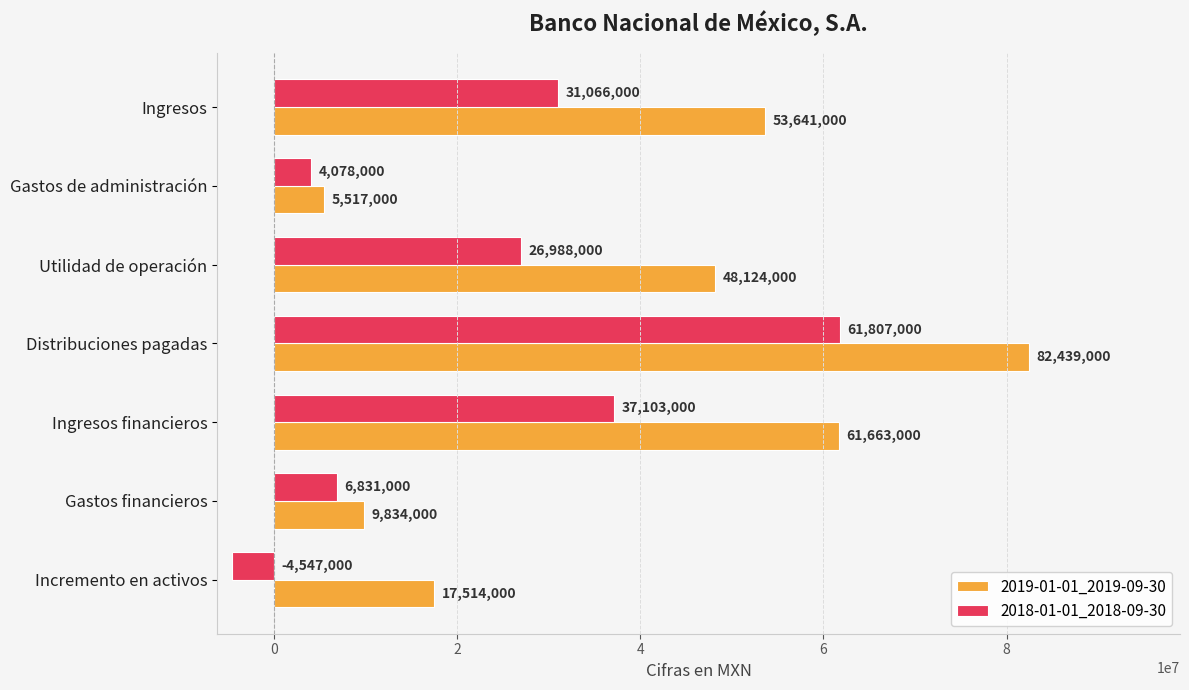

What is the maximum value shown in the chart?

82439000